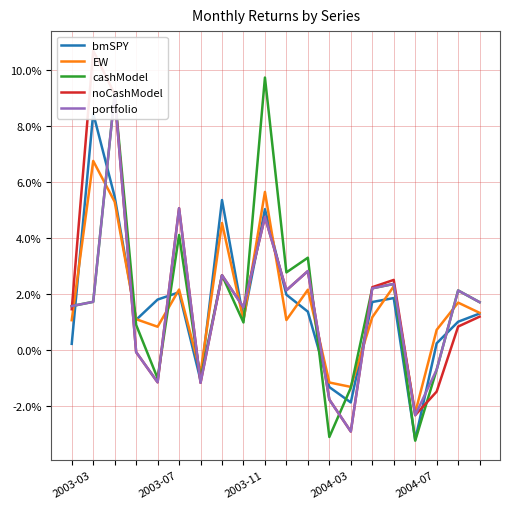

Is it true that cashModel equals 2.1 at 2003-03?

False